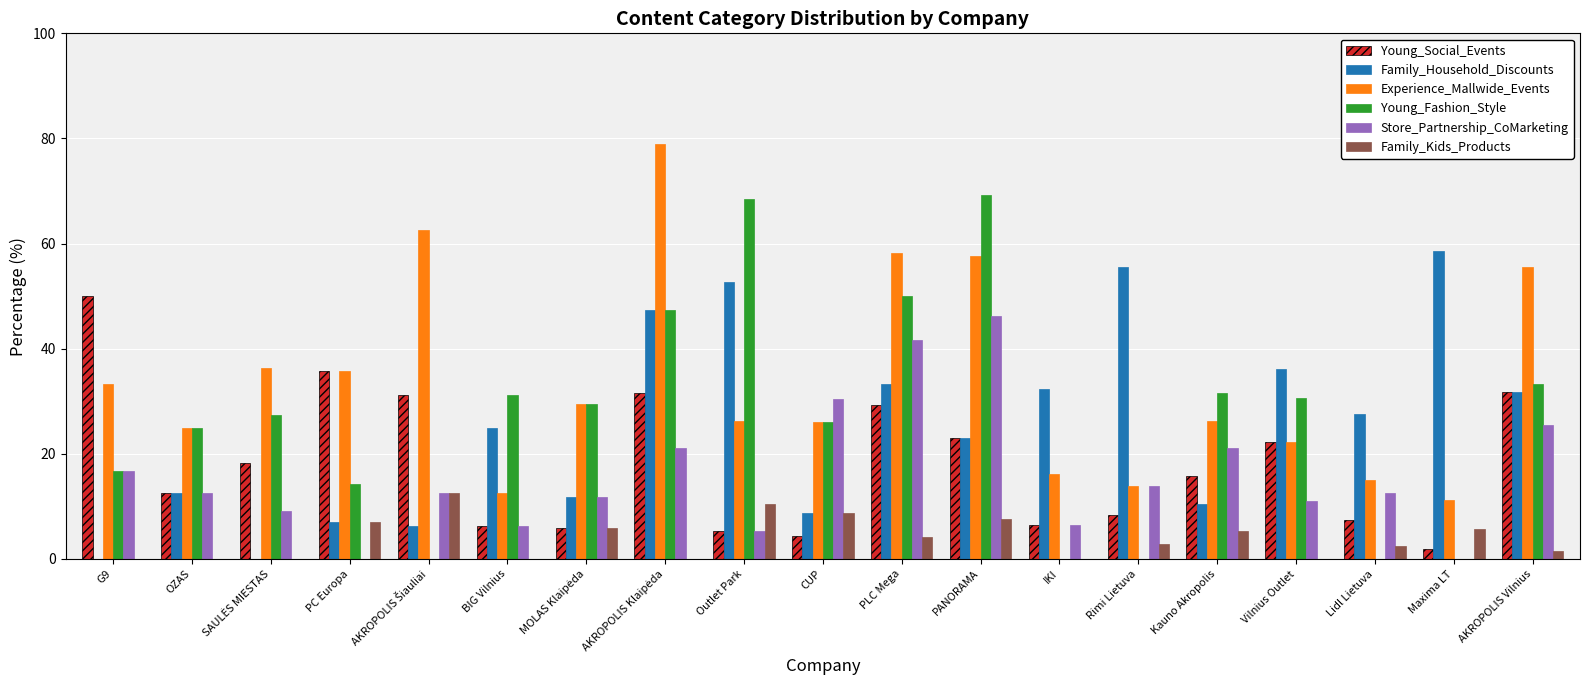

Is it true that Experience_Mallwide_Events equals 12.5 at BIG Vilnius?

True